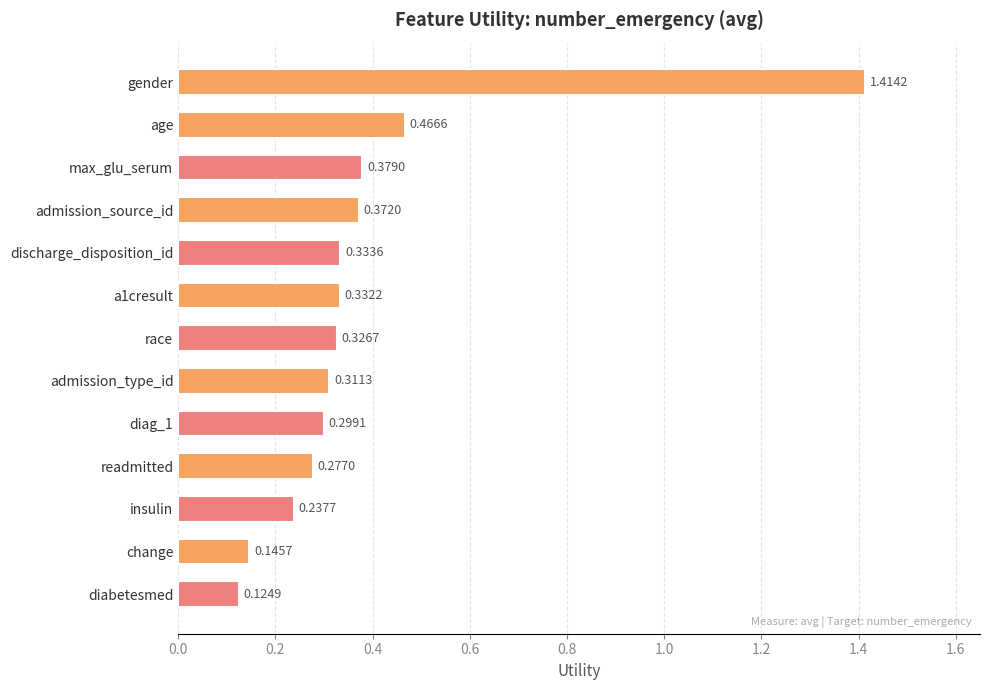

At which label is the value closest to 0?

diabetesmed